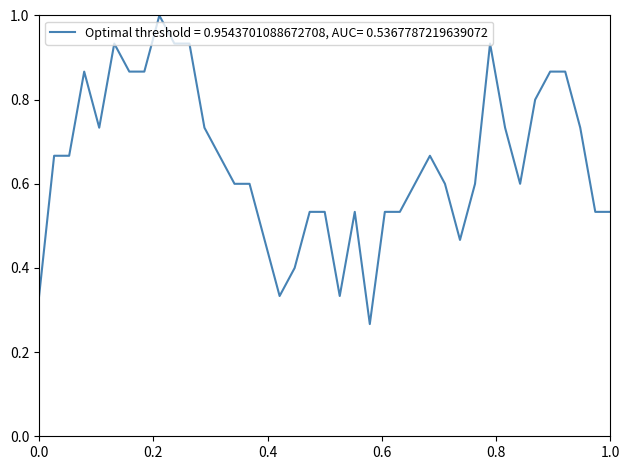

How many lines are shown in the chart?

1